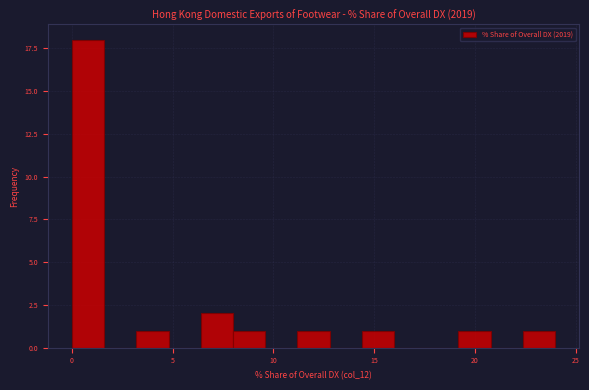

Read against the x-axis, roughly where is the centre of the tallest bar?

1.0